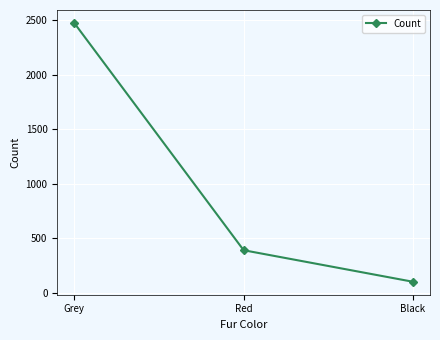

At which label is the value closest to 1288?

Red